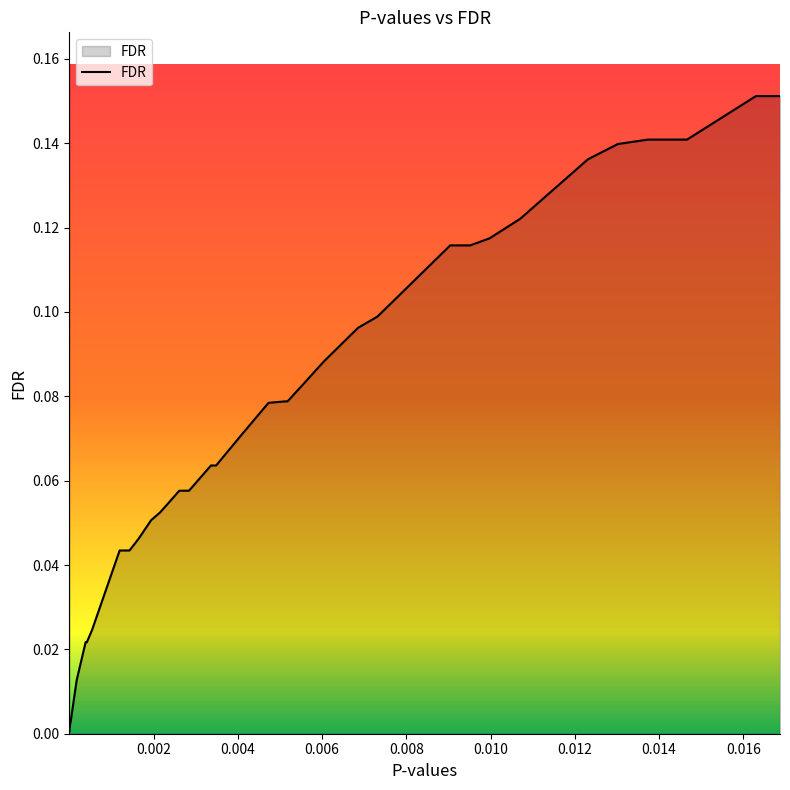

Count the number of data series in this chart.

1